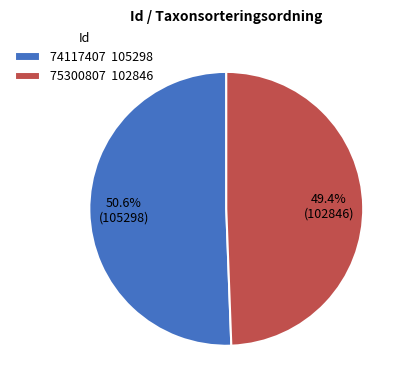

What percentage is the 75300807 slice, to the nearest percent?

49%